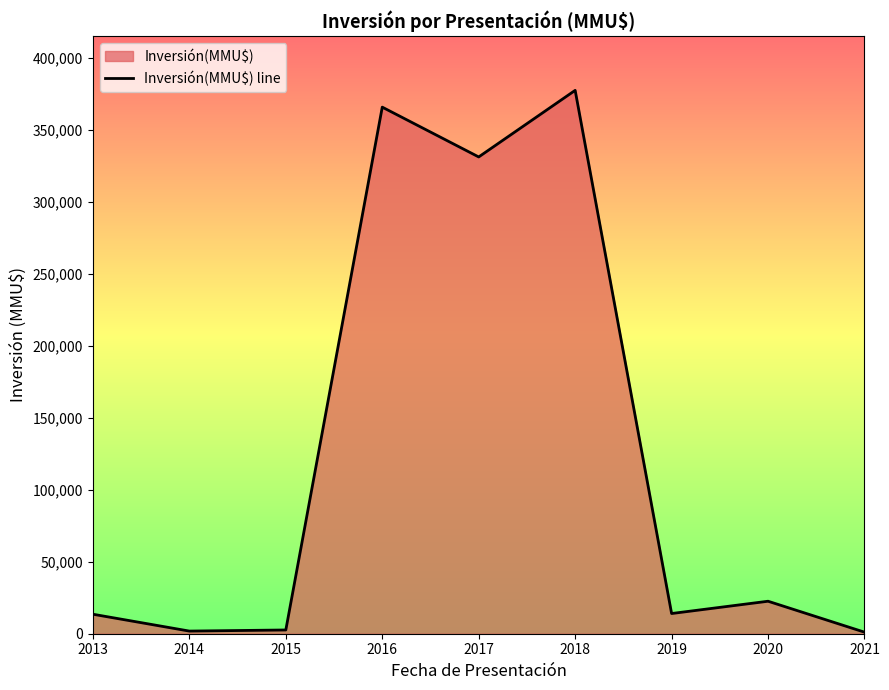

What is the change in value from 2015 to 2020?

+19960